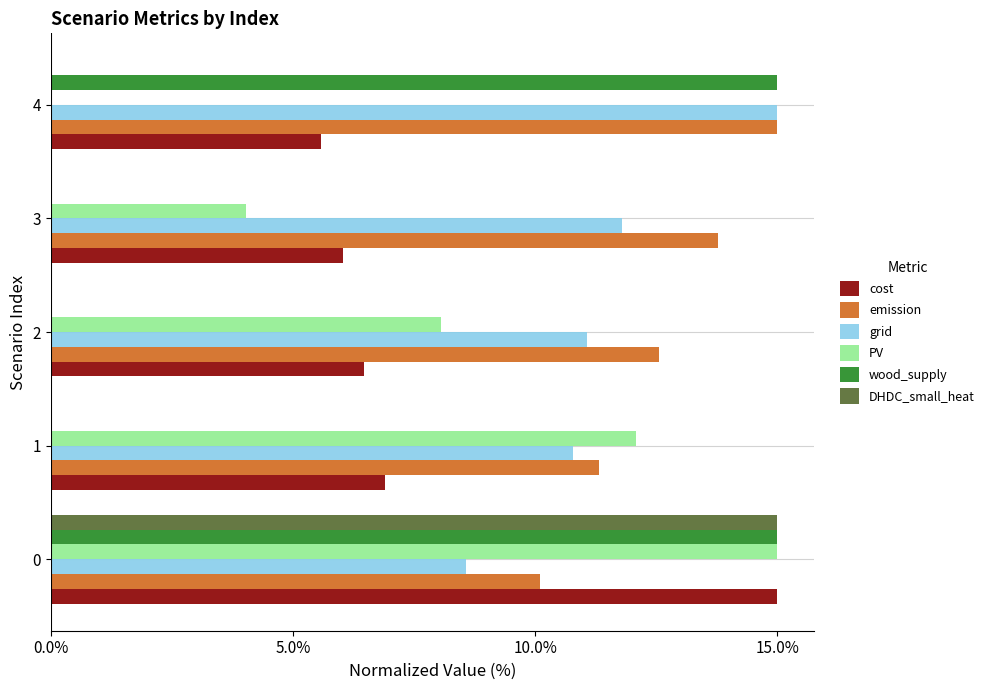

What is the sum of all DHDC_small_heat values?

15.0